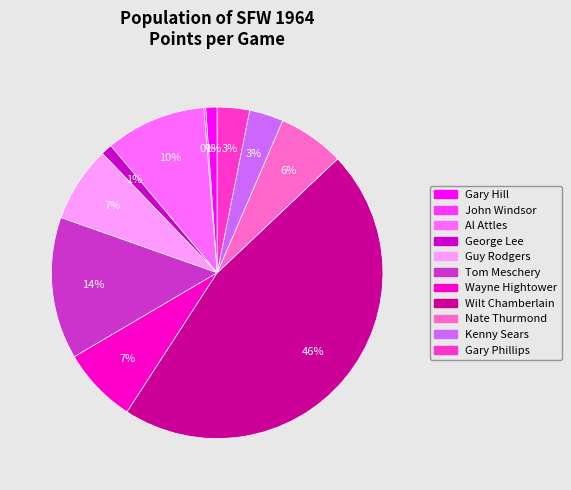

True or false: Al Attles accounts for 1% of the total.

False